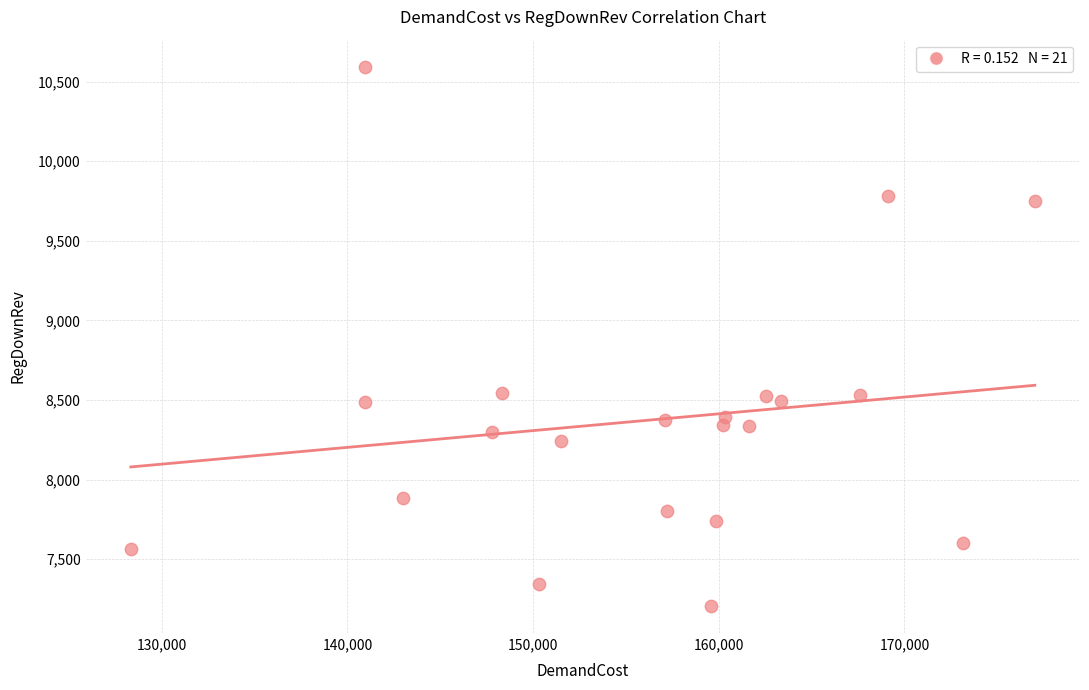

What is the range of X values (max minus min)?

48690.7